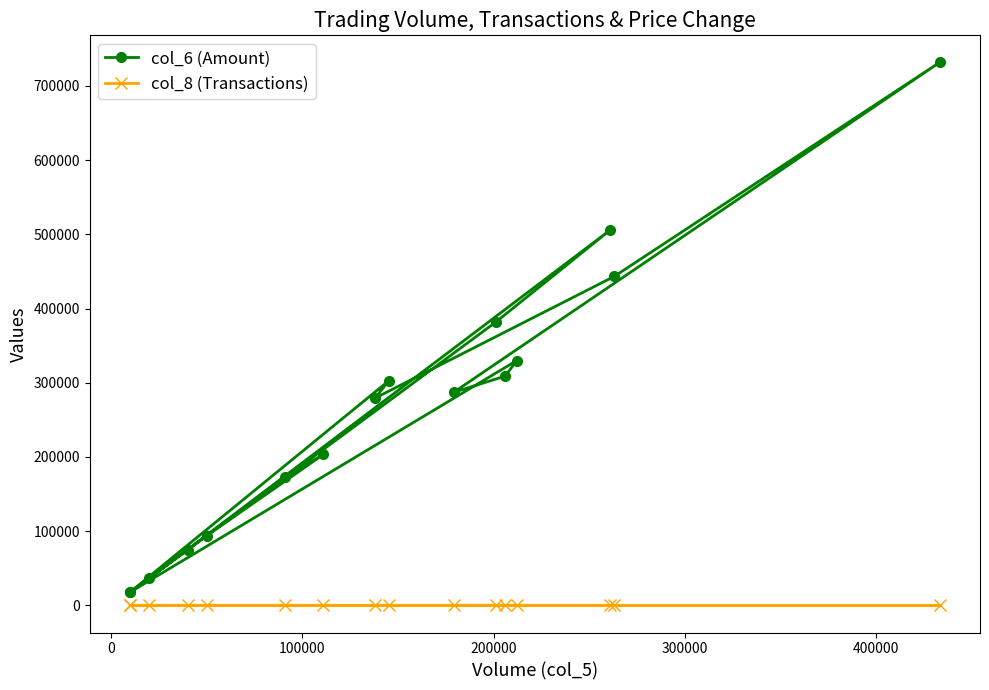

How many interior local valleys does the col_6 (Amount) series have?

4